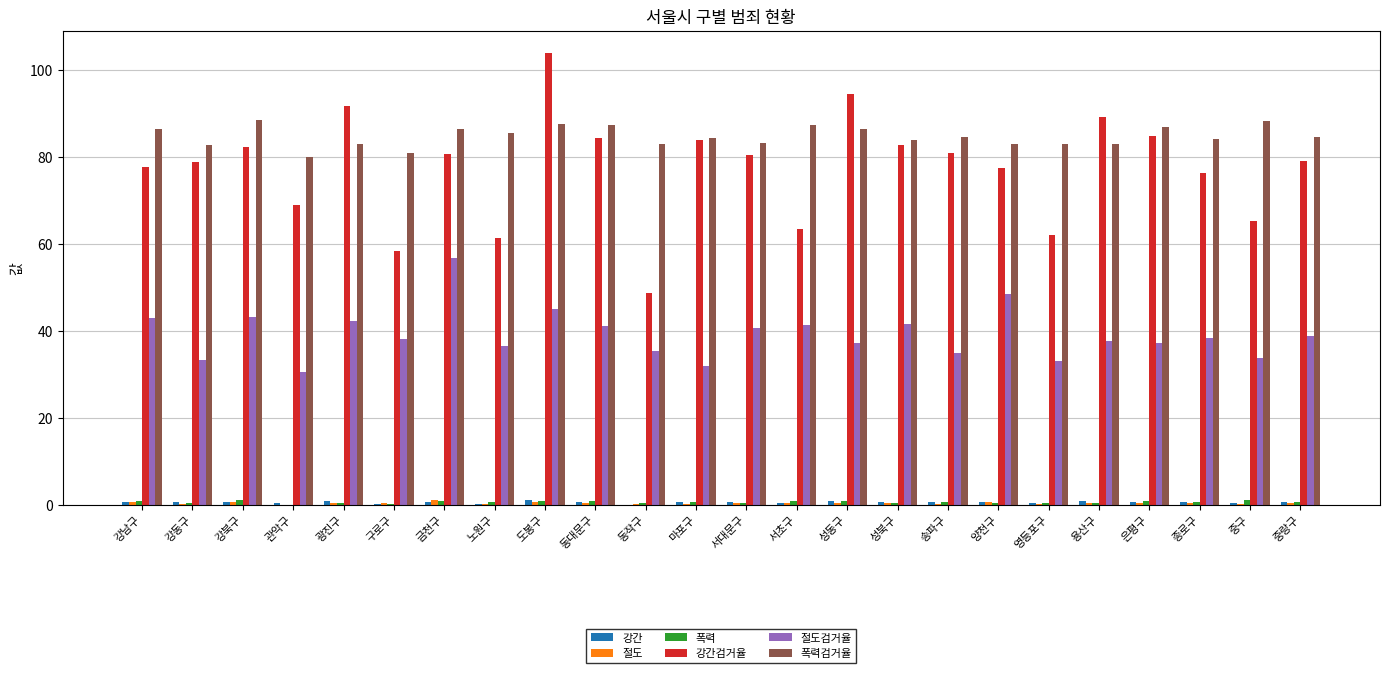

At which category is the sum across all series the highest?

도봉구